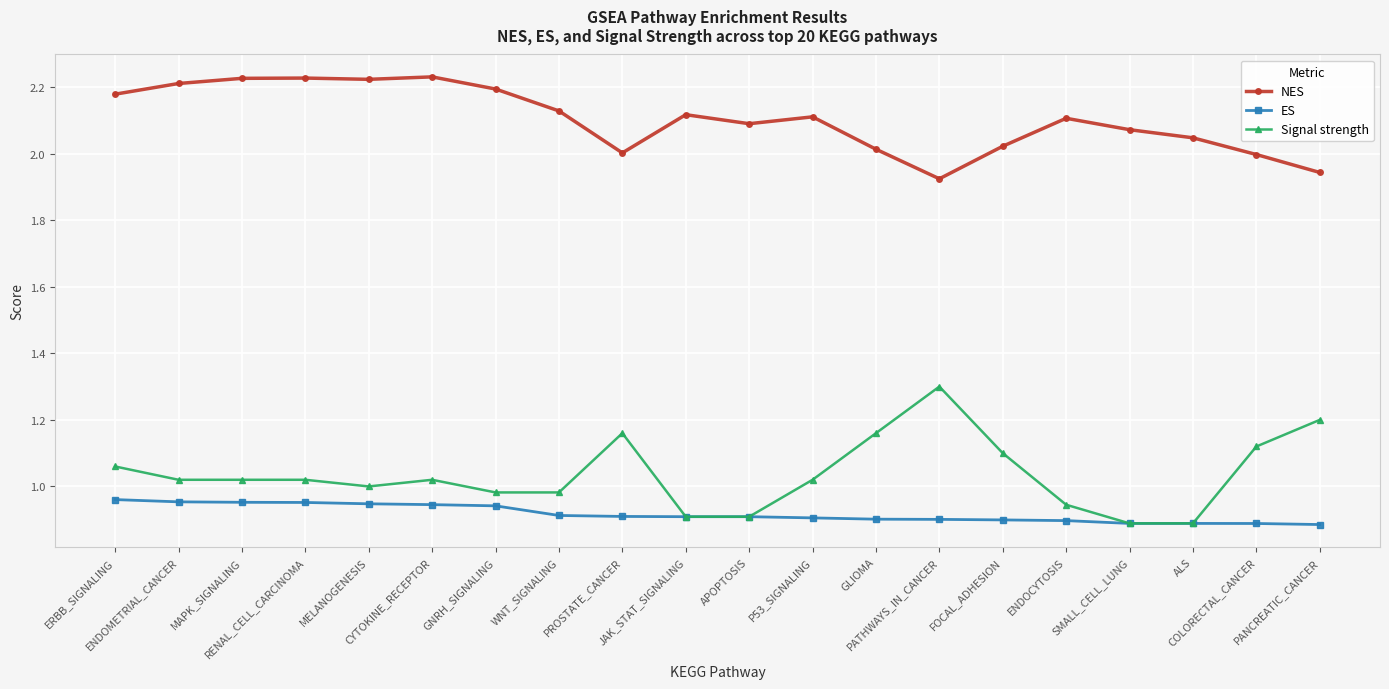

True or false: ES and NES intersect in this chart.

False